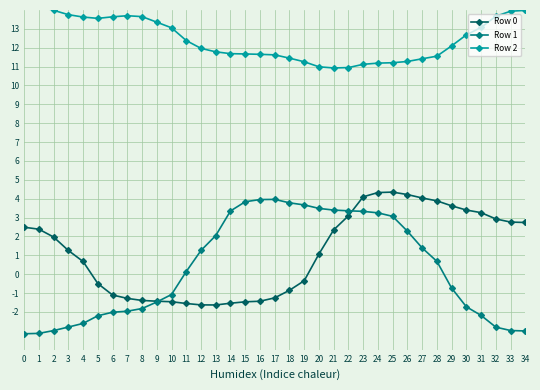

What is the average value of the Row 2 series?

12.5